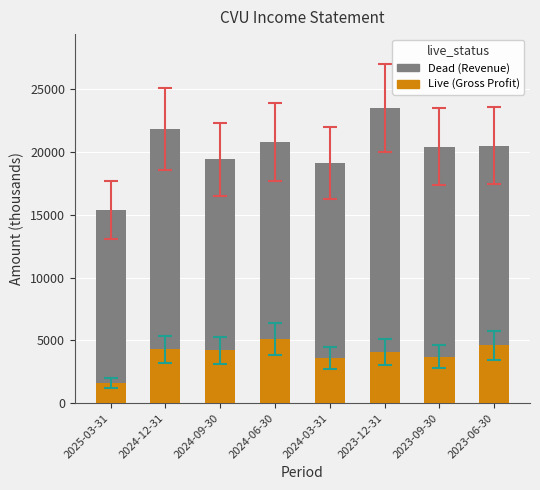

At which category is the sum across all series the highest?

2023-12-31